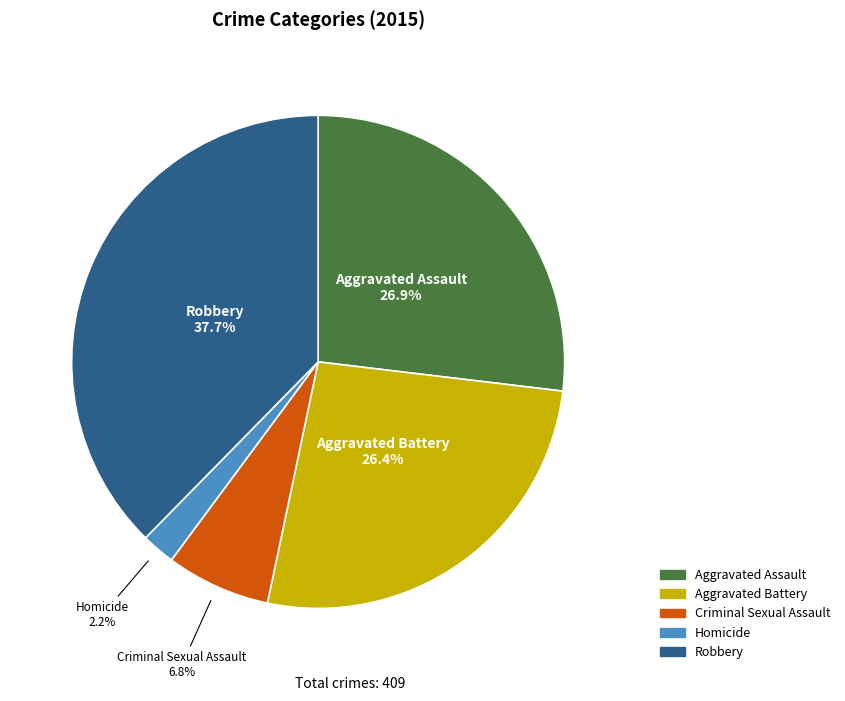

What percentage is NOT represented by Criminal Sexual Assault?

93.2%